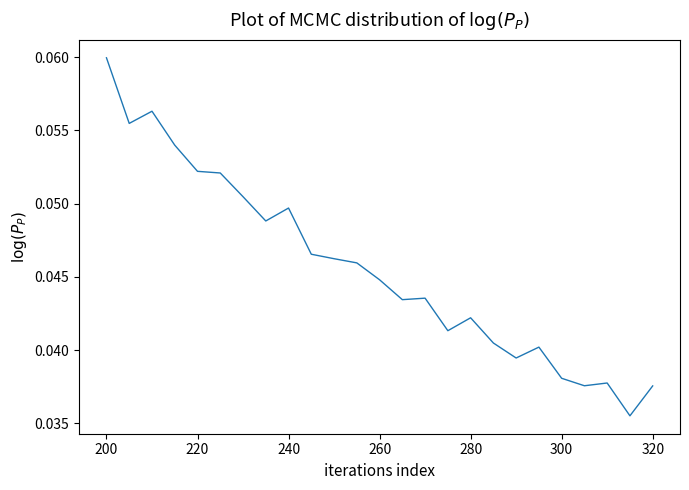

The chart shows a value of 0.1 at 320. True or false?

False